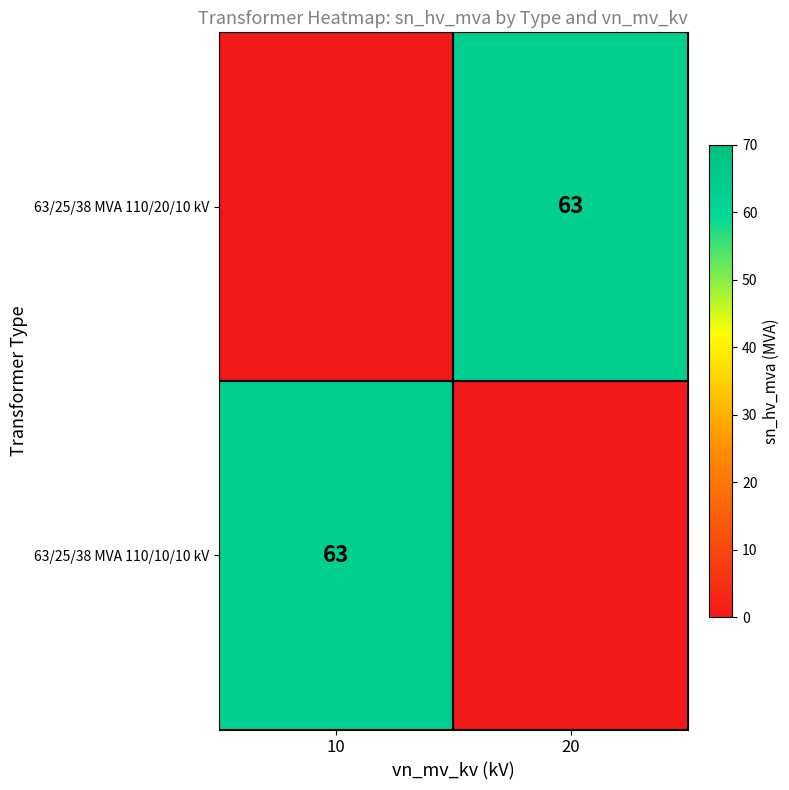

The 63/25/38 MVA 110/20/10 kV series shows 63 at 20. True or false?

True